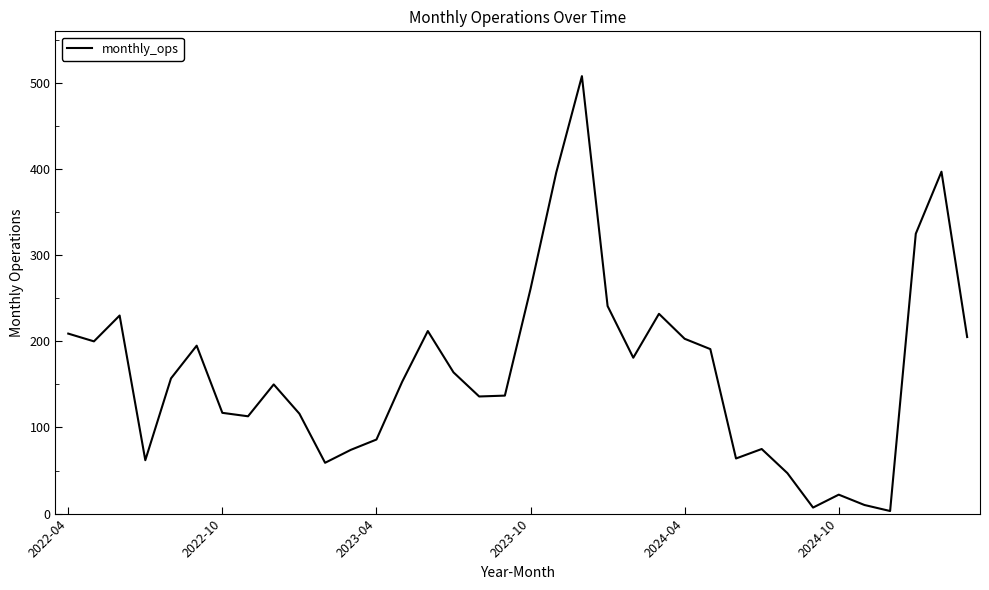

What is the difference between the maximum and minimum values?

505